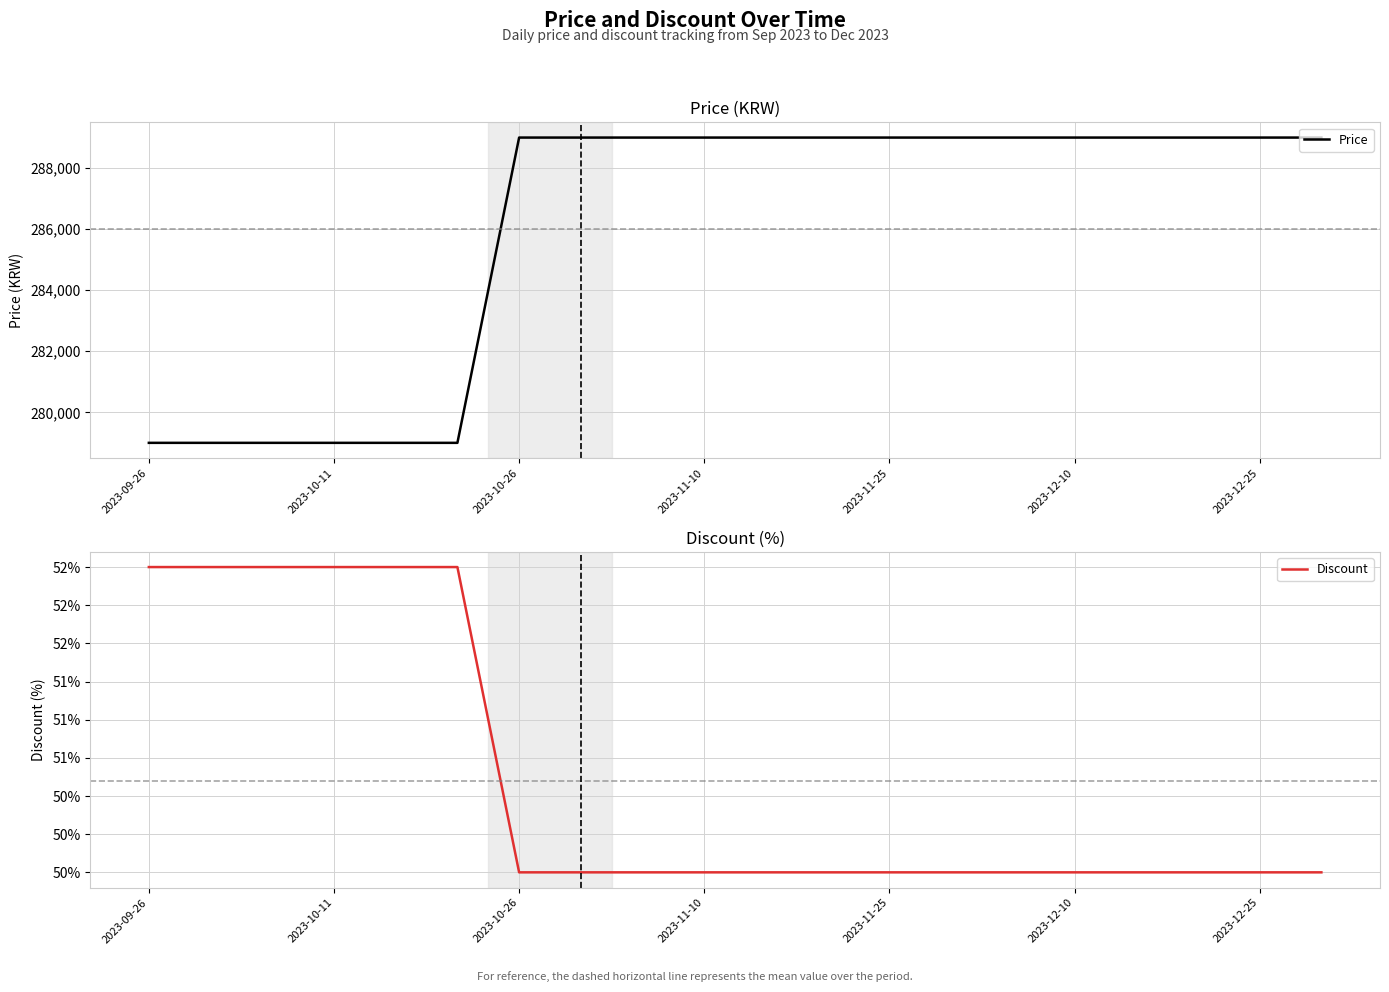

Read the Discount value at 2023-12-25.

50